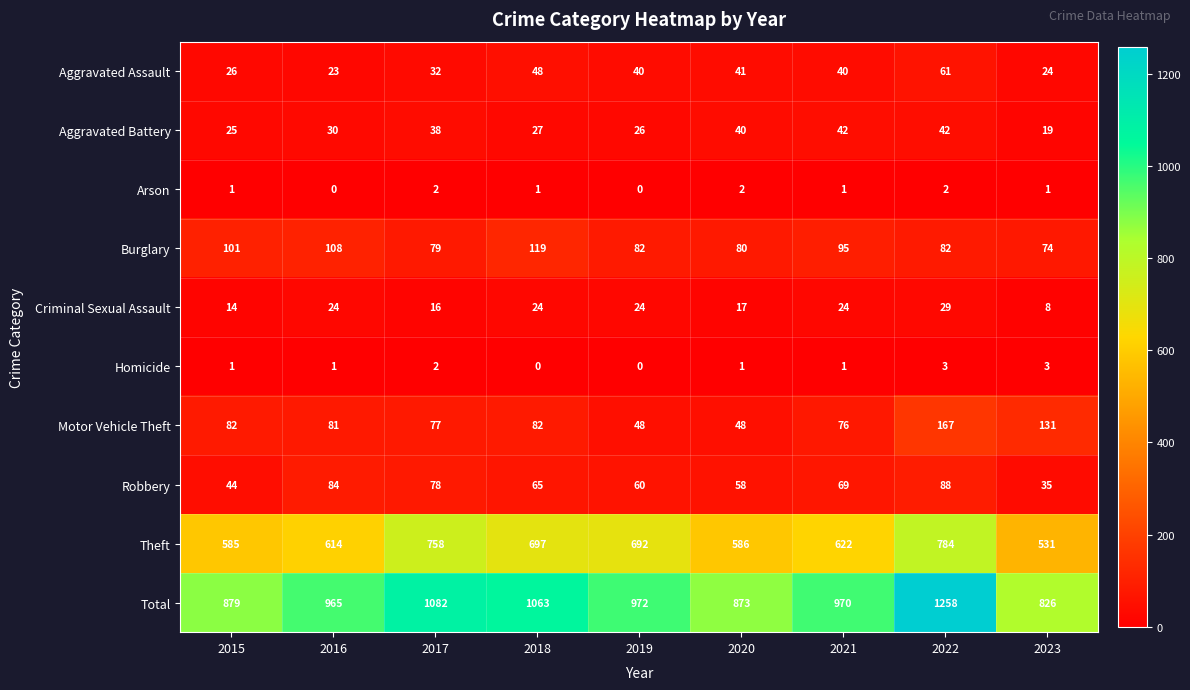

What is the total value across all series at 2023?

1652